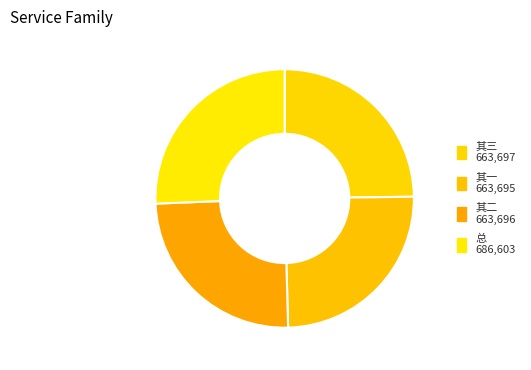

Count the number of slices in the pie.

4